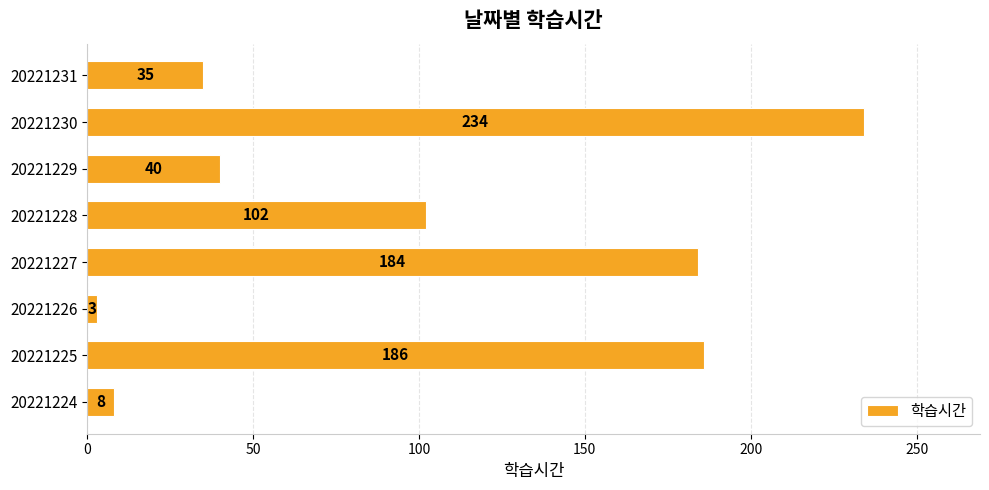

What is the difference between the maximum and minimum values?

231